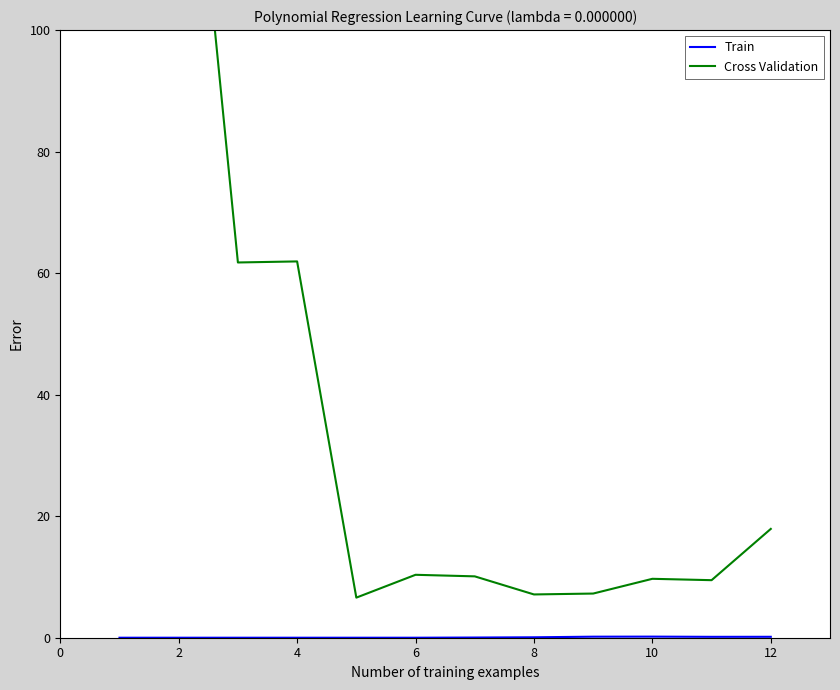

Is it true that Train equals 0.0 at 2?

True